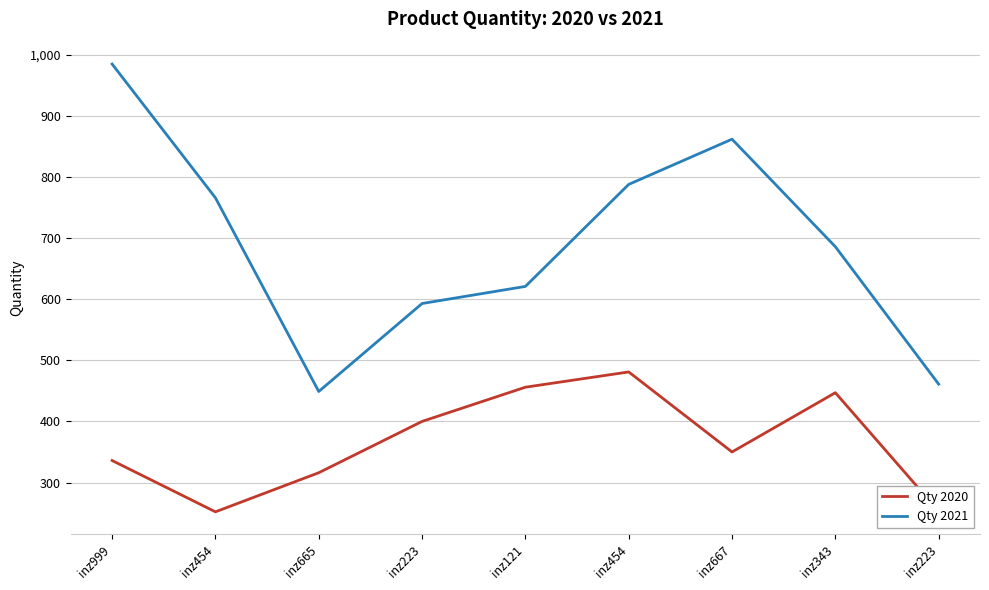

Which series has the largest range (max minus min)?

Qty 2021